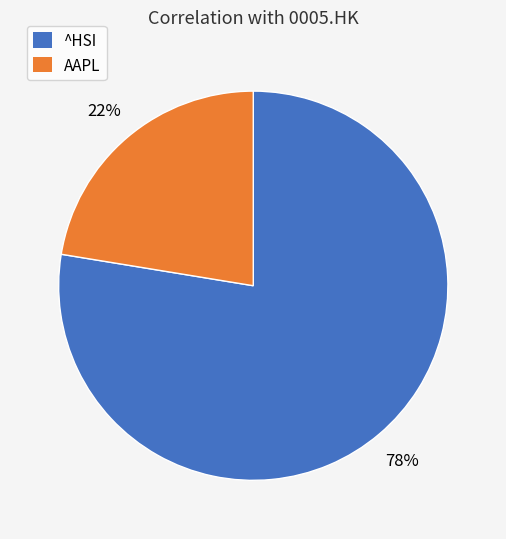

Is there any slice that represents more than half of the pie?

Yes